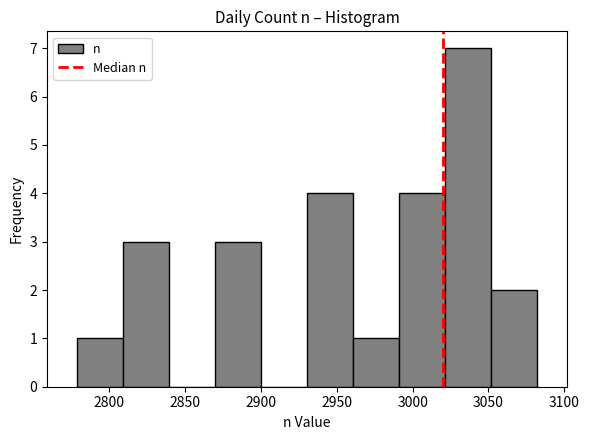

How tall is the bar that spans 2780 to 2810 on the x-axis? Neither the bar edges nor the heights are printed on the chart, so give them approximately, as read against the axes.

1